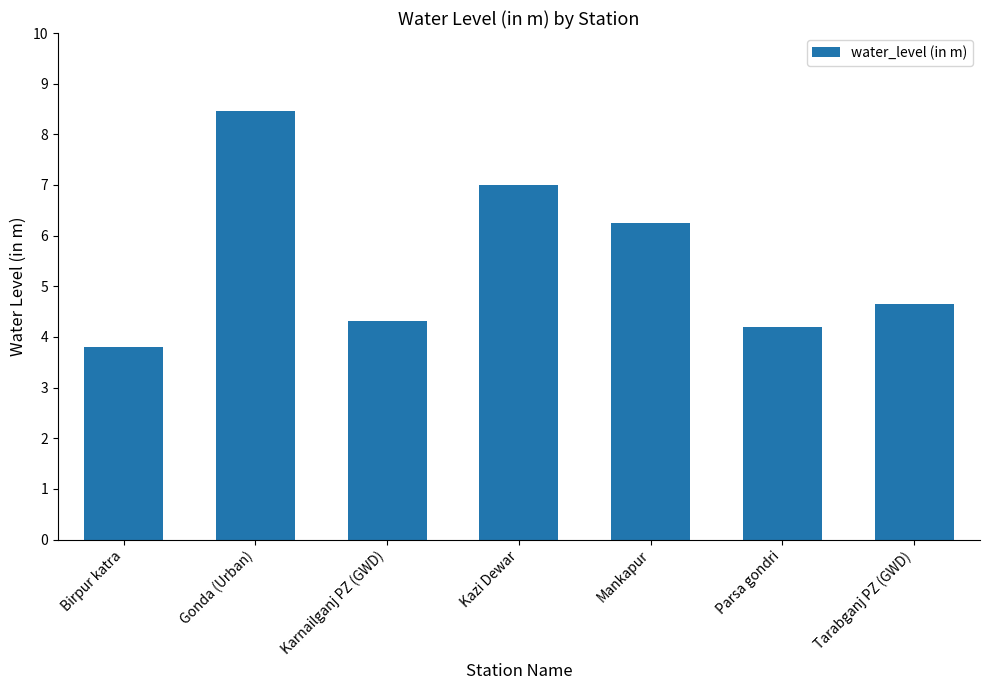

How many categories are shown in the chart?

7